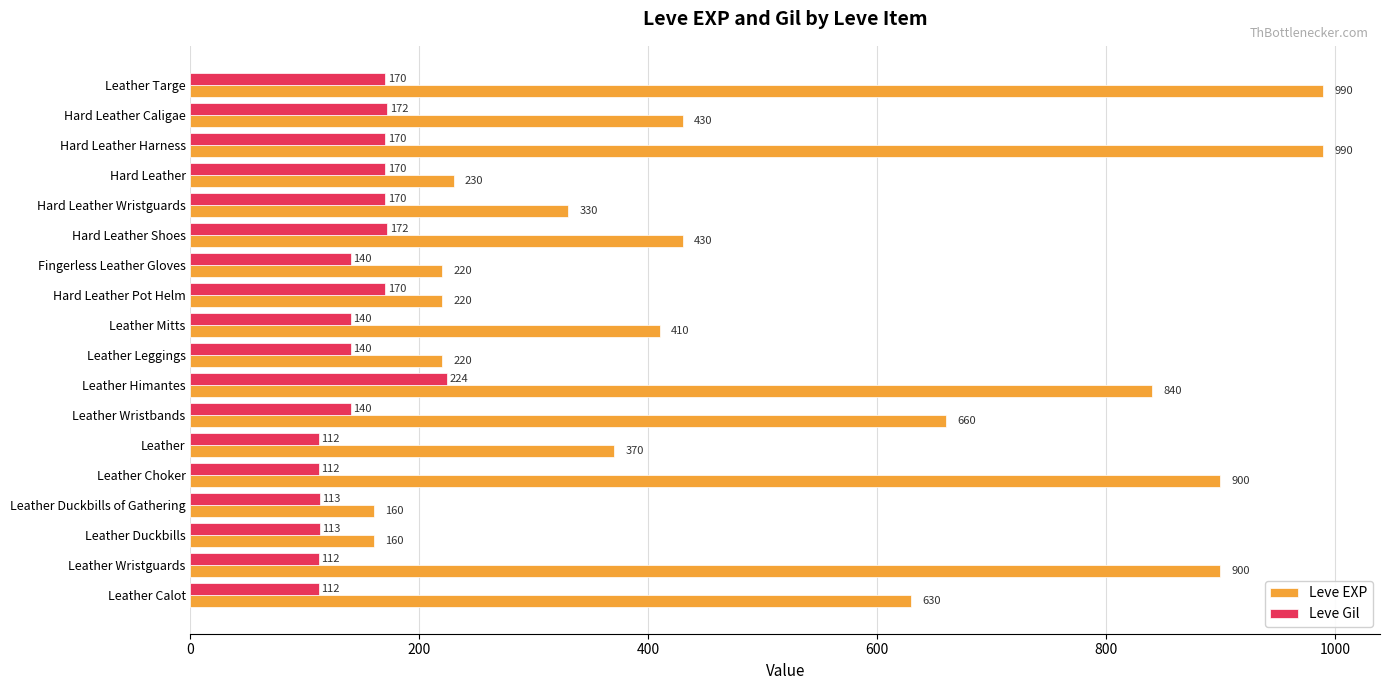

At how many categories does at least one series exceed 342?

11